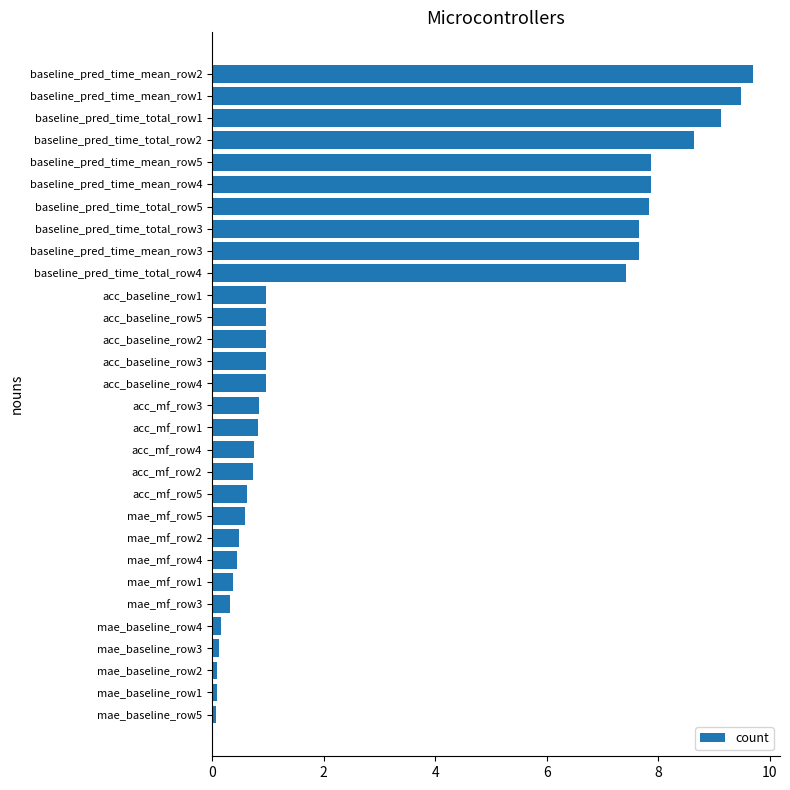

What is the average value?

3.2